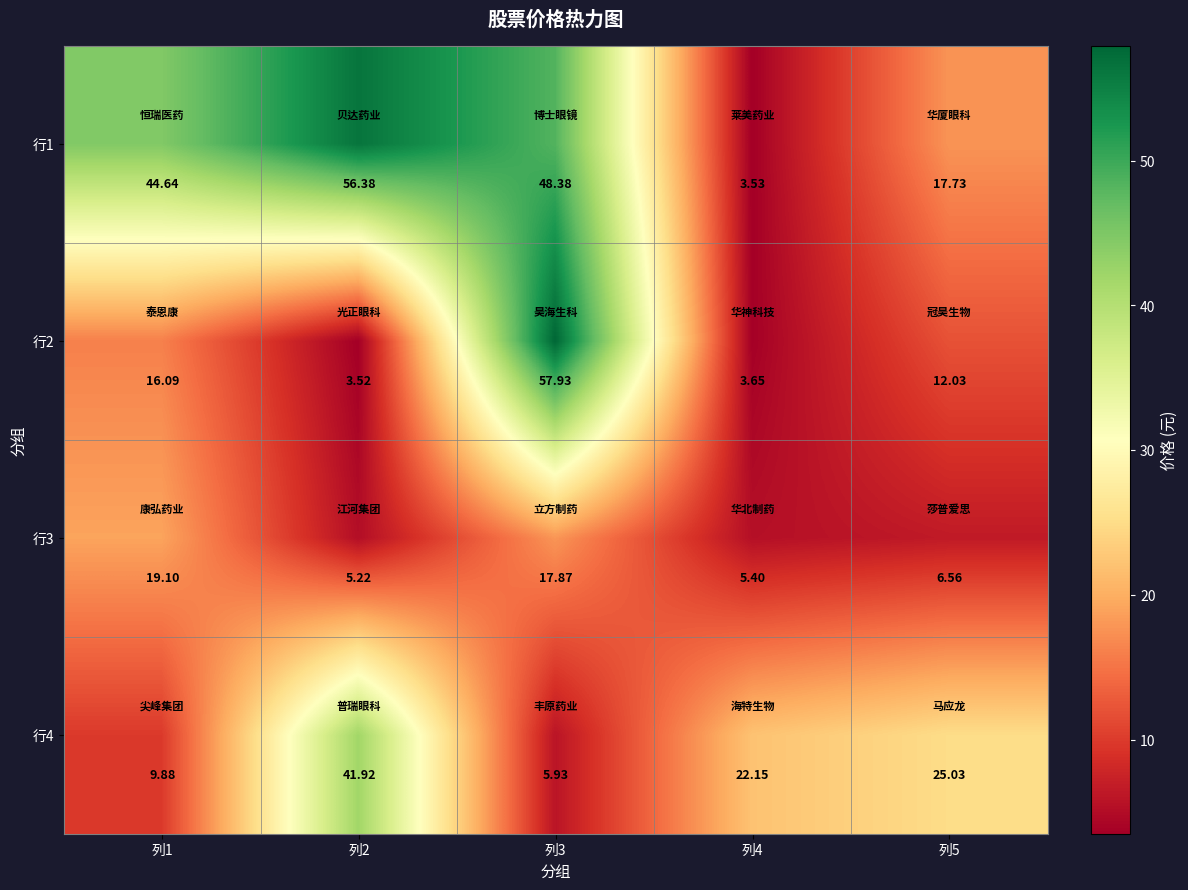

Is the value of 行4 at 列1 greater than the value of 行1 at 列5?

No